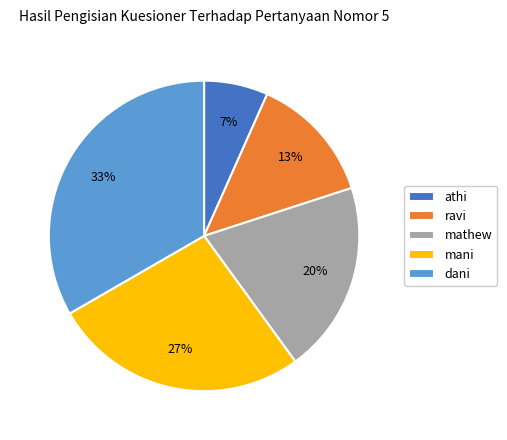

Does athi represent more than half of the total?

No